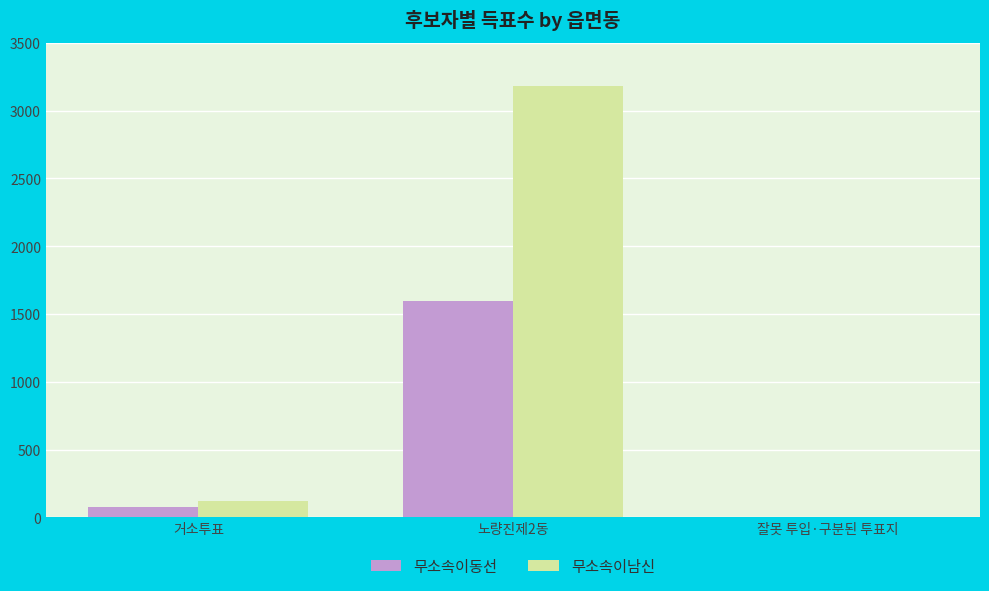

Reading left to right, what are all the values shown in this chart?

무소속이동선: 78	1597	1
무소속이남신: 119	3179	4